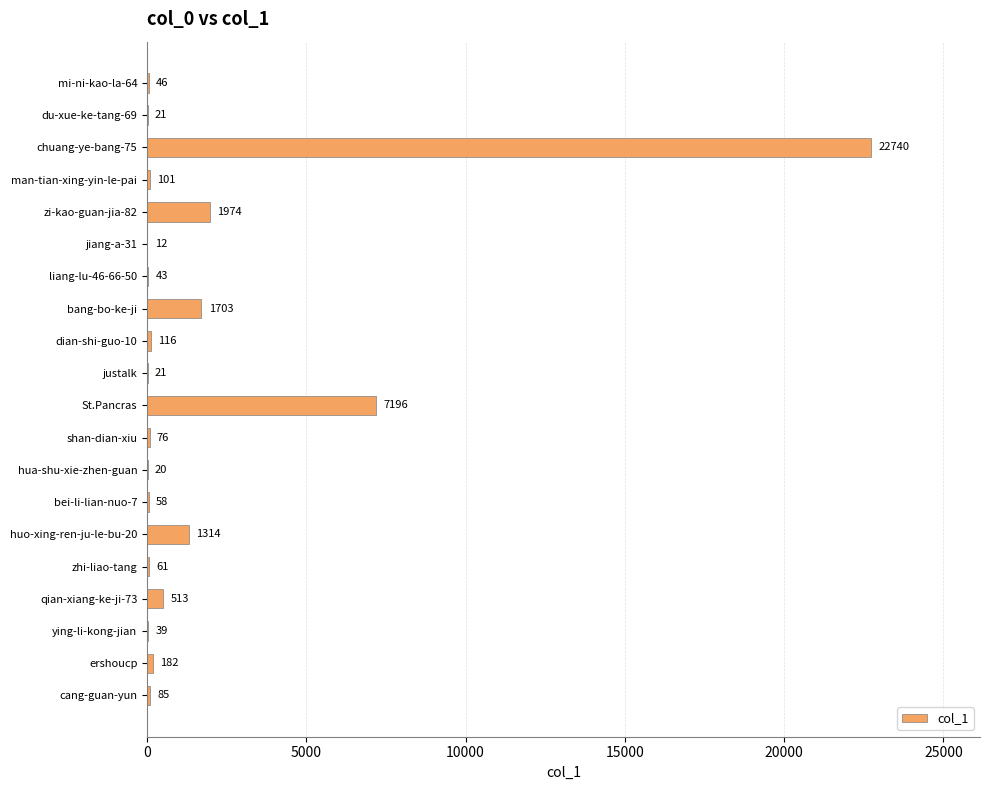

True or false: the data shows 7196 at St.Pancras.

True